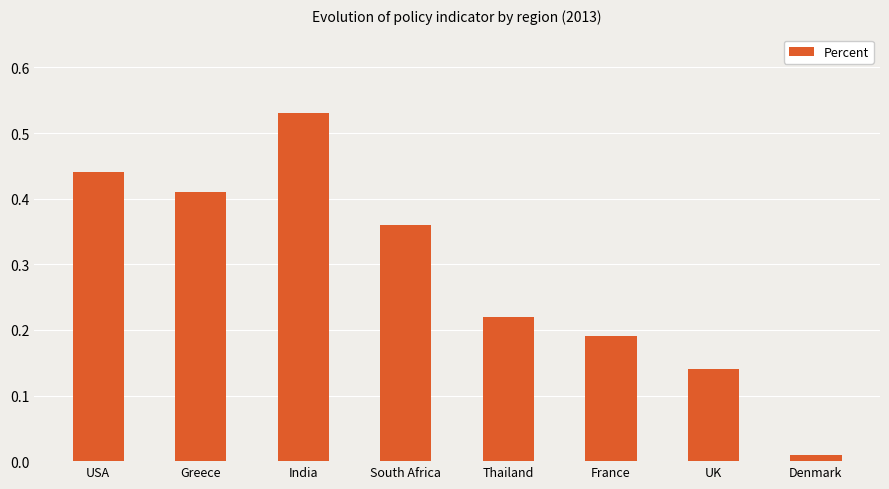

Rank the categories by value from highest to lowest.

India, USA, Greece, South Africa, Thailand, France, UK, Denmark